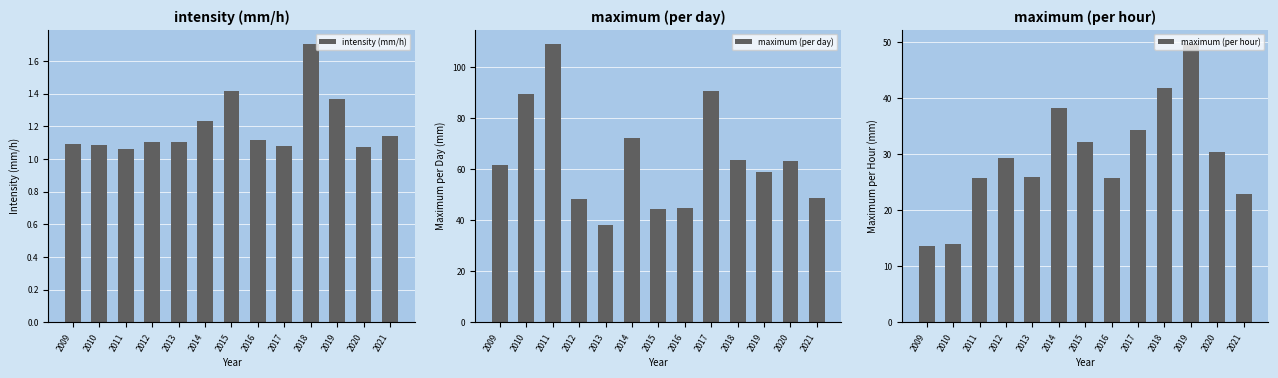

Which label corresponds to the smallest value in the chart?

2011